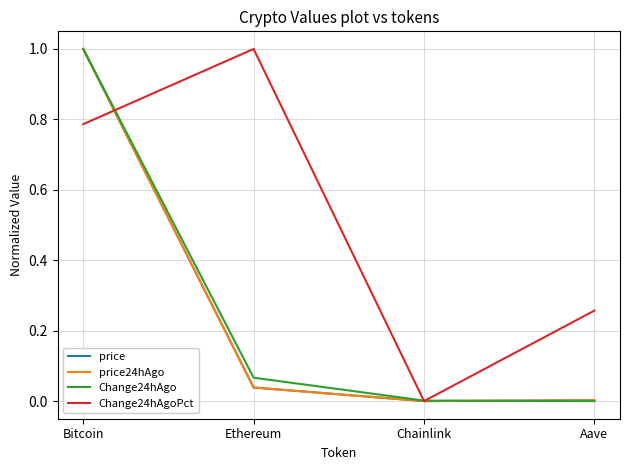

How many categories are shown in the chart?

4